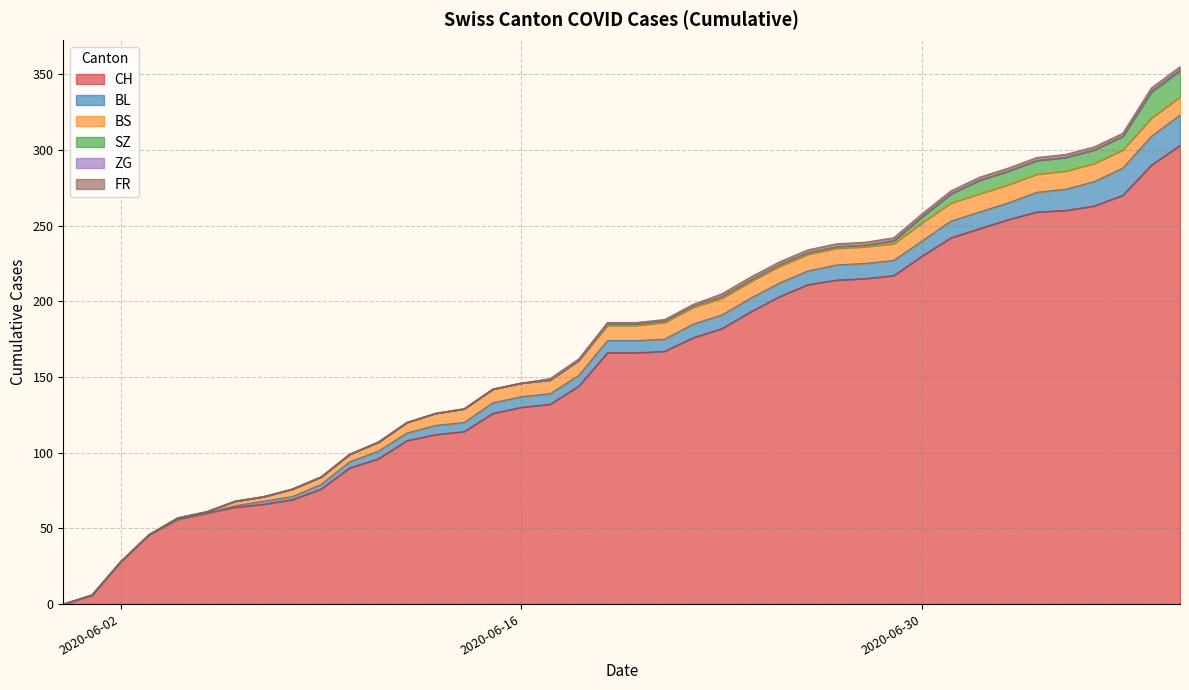

Where is SZ nearest to the value 8?

2020-07-02